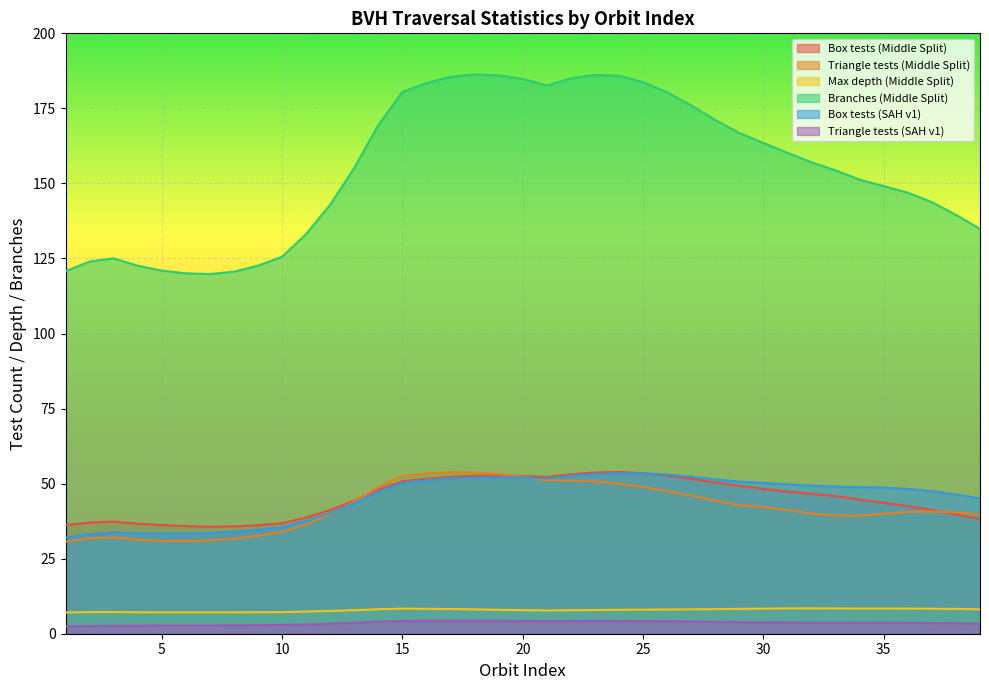

List the labels in order of Branches (Middle Split) value, largest first.

18, 23, 19, 24, 17, 22, 20, 25, 16, 21, 15, 26, 27, 28, 14, 29, 30, 31, 32, 13, 33, 34, 35, 36, 37, 12, 38, 39, 11, 10, 3, 2, 9, 4, 5, 1, 8, 6, 7